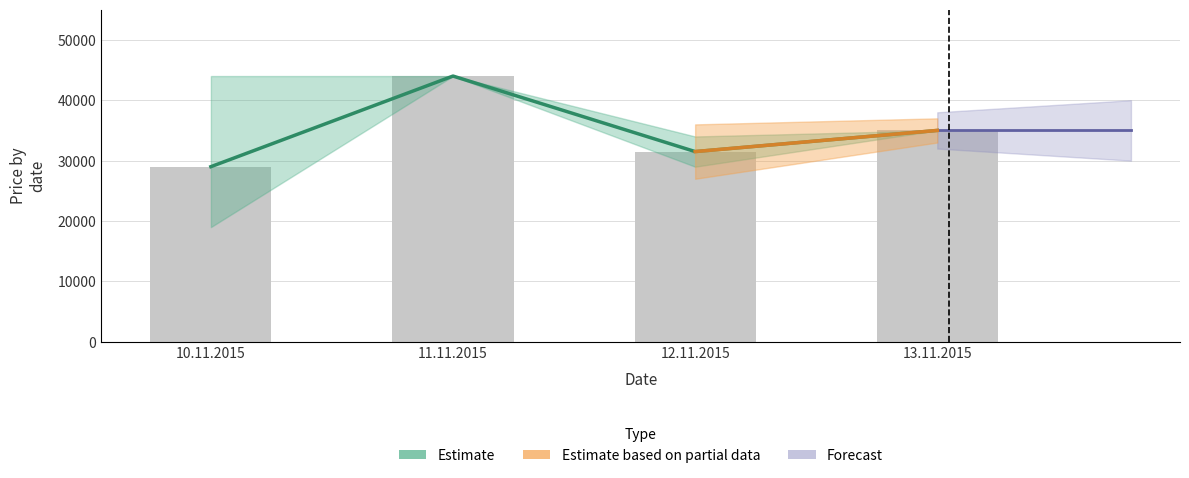

Which has a higher value, 11.11.2015 or 12.11.2015?

11.11.2015